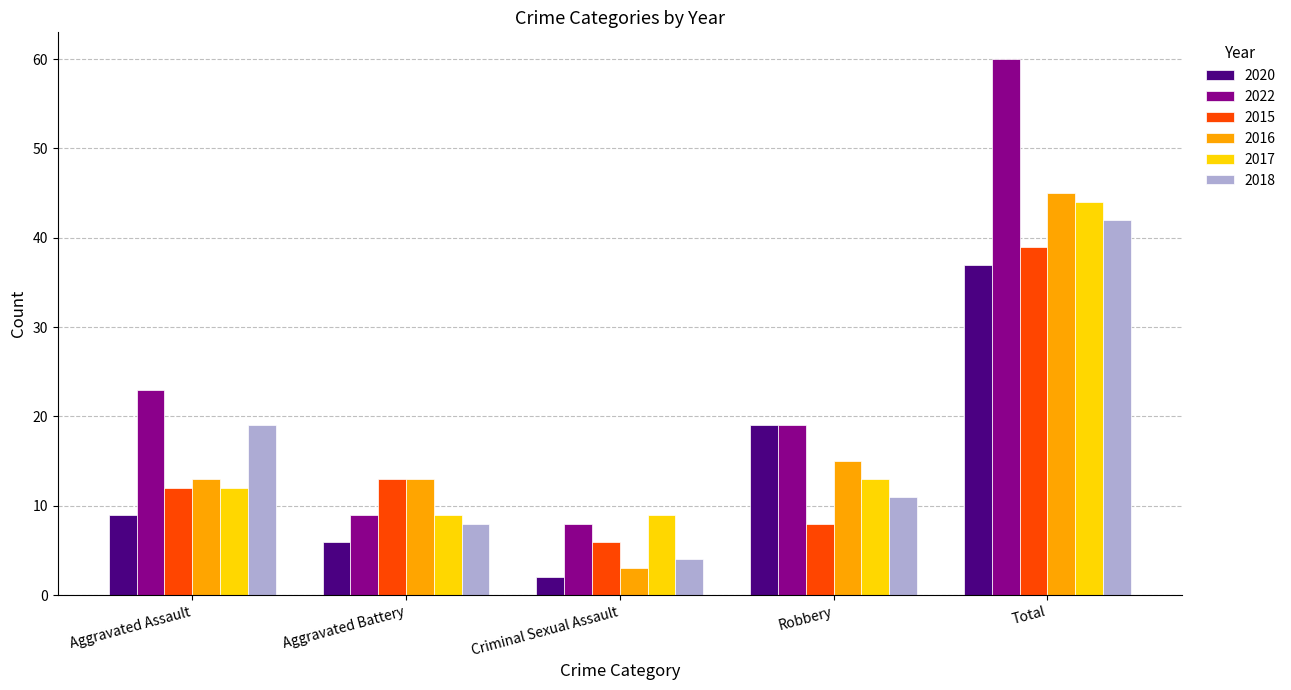

What position from the left is Criminal Sexual Assault?

3